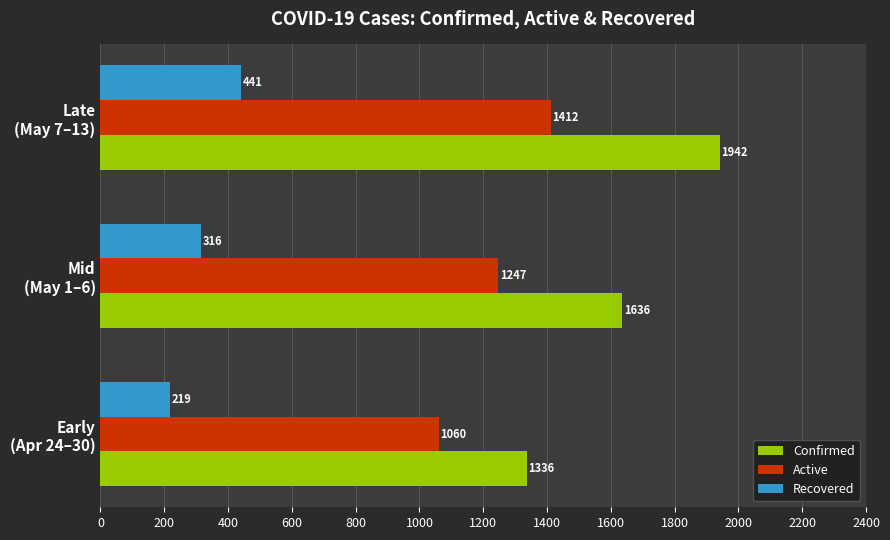

Rank the series by their maximum value, from lowest to highest.

Recovered, Active, Confirmed